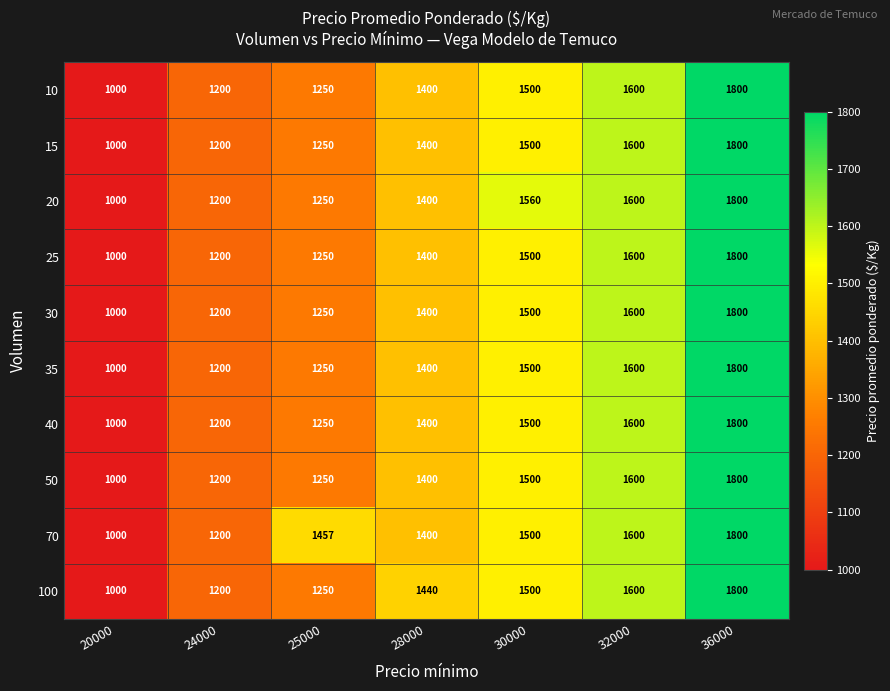

What is the minimum value for 70?

1000